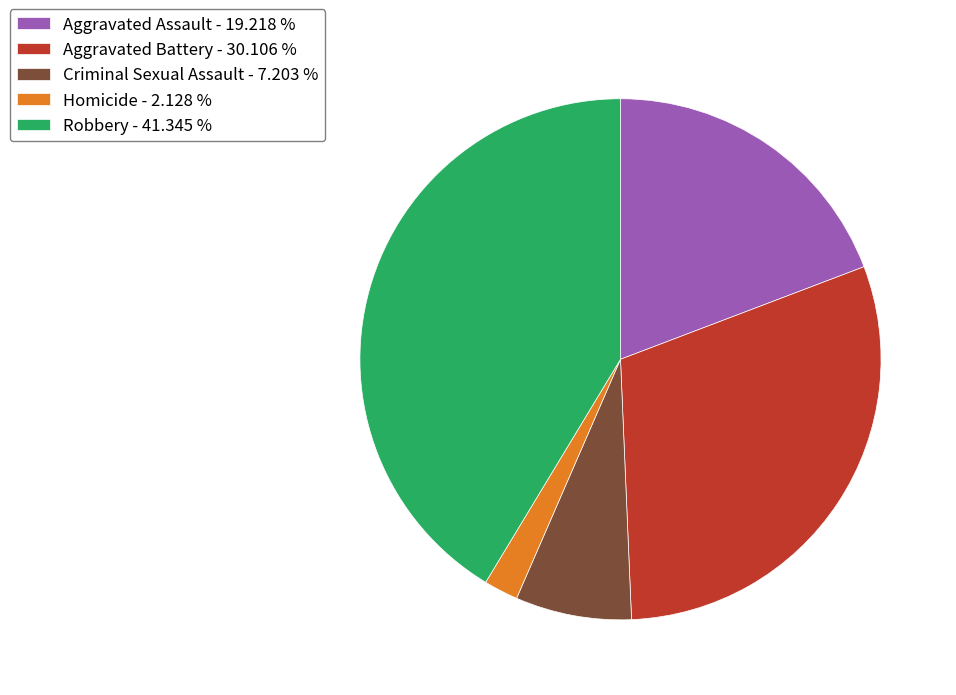

Is the sum of Aggravated Battery - 30.106 % and Aggravated Assault - 19.218 % greater than half?

No